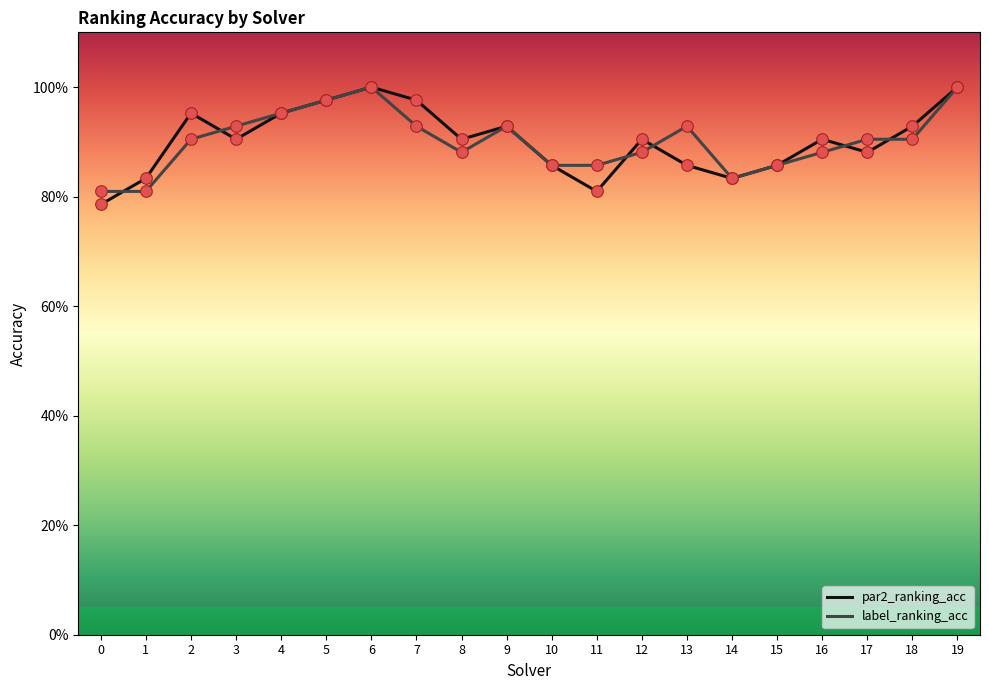

What are all the series names shown in the legend?

par2_ranking_acc, label_ranking_acc